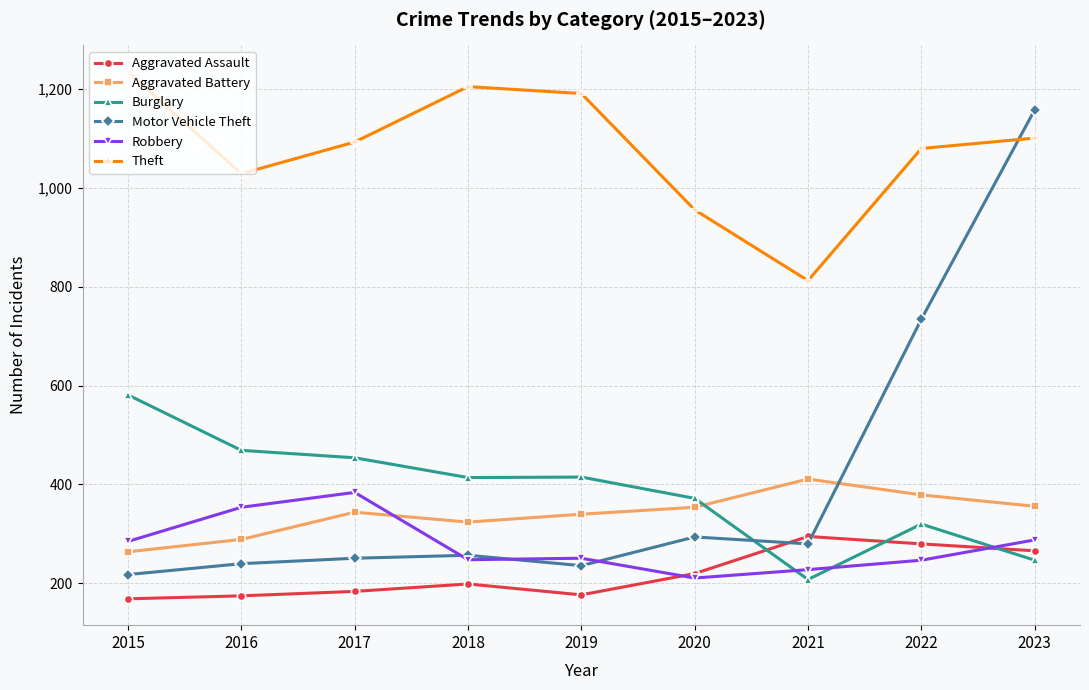

Which series has the widest spread of values?

Motor Vehicle Theft